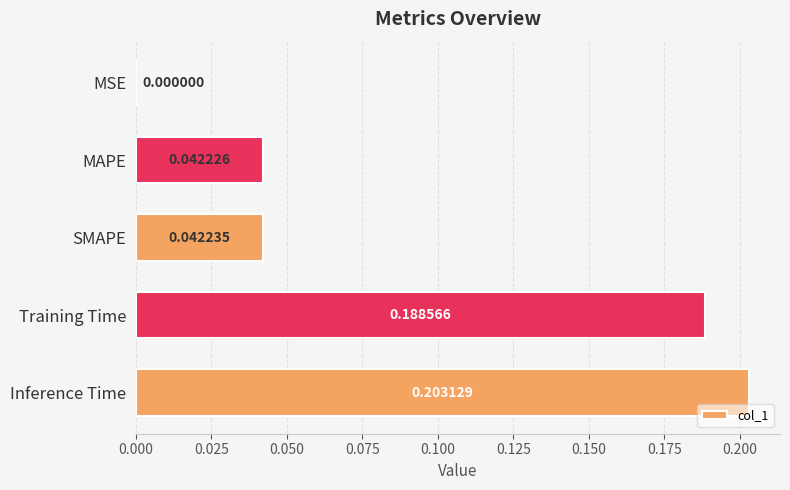

Which has a higher value, Training Time or SMAPE?

Training Time